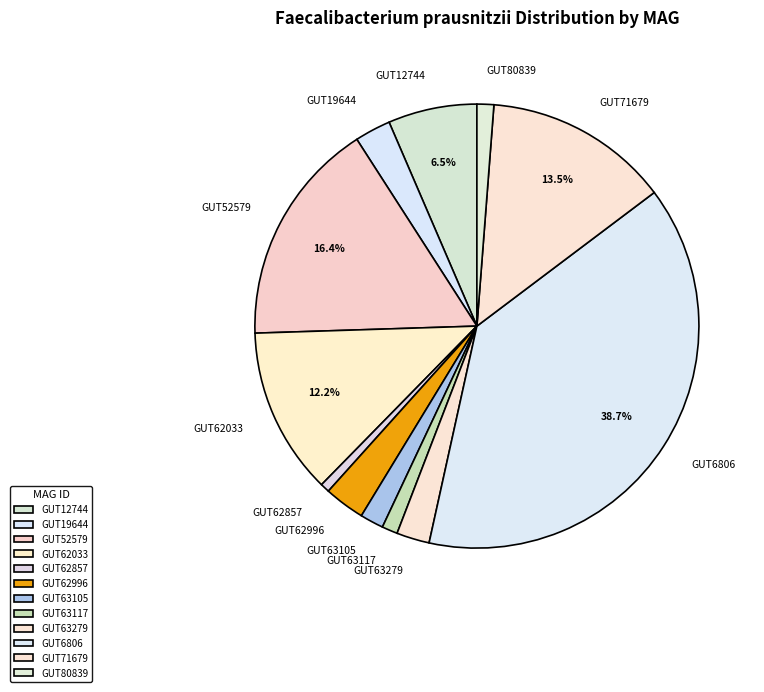

Is there any slice that represents more than half of the pie?

No